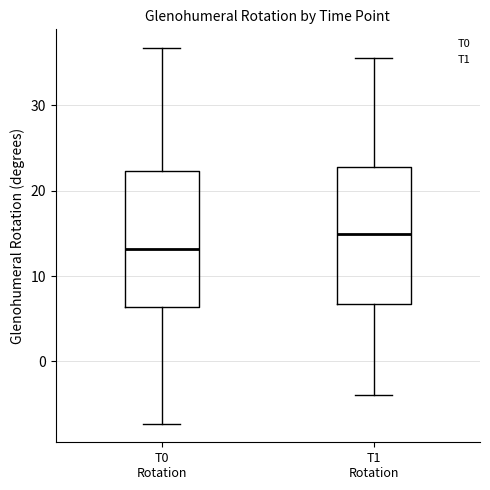

Where is the upper edge of the box for T1 Rotation on the y-axis? The values are not printed on the chart, so give them approximately, as read against the axis.

23